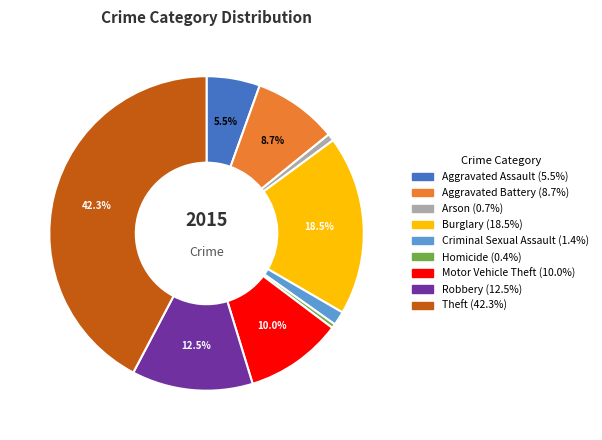

Which category has the biggest portion of the pie?

Theft